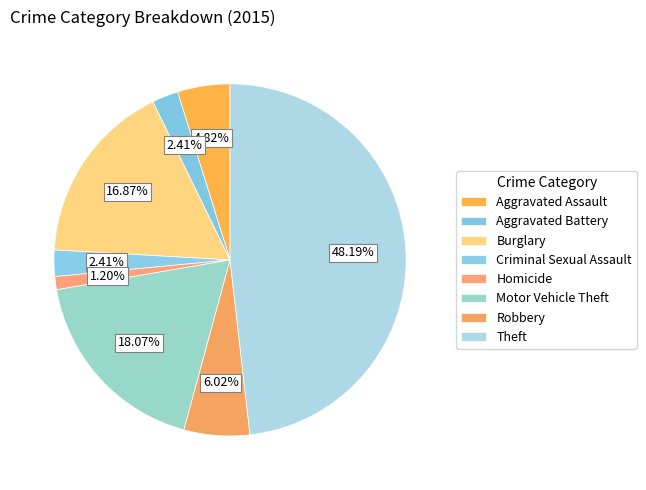

Is Aggravated Assault the majority of the pie?

No